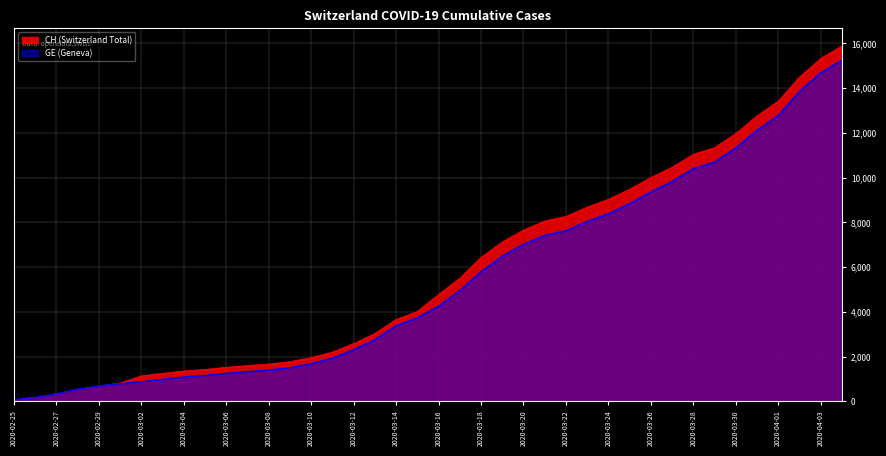

Reading left to right, extract all data points from this chart.

CH: 2020-02-25=73	2020-02-26=178	2020-02-27=329	2020-02-28=540	2020-02-29=682	2020-03-01=814	2020-03-02=1137	2020-03-03=1245	2020-03-04=1353	2020-03-05=1420	2020-03-06=1519	2020-03-07=1595	2020-03-08=1664	2020-03-09=1770	2020-03-10=1949	2020-03-11=2199	2020-03-12=2577	2020-03-13=3033	2020-03-14=3658	2020-03-15=4014	2020-03-16=4775	2020-03-17=5501	2020-03-18=6434	2020-03-19=7125	2020-03-20=7654	2020-03-21=8061	2020-03-22=8265	2020-03-23=8681	2020-03-24=9030	2020-03-25=9481	2020-03-26=10005	2020-03-27=10467	2020-03-28=11041	2020-03-29=11340	2020-03-30=11971	2020-03-31=12758	2020-04-01=13419	2020-04-02=14494	2020-04-03=15327	2020-04-04=15888
GE: 2020-02-25=73	2020-02-26=178	2020-02-27=329	2020-02-28=540	2020-02-29=682	2020-03-01=784	2020-03-02=872	2020-03-03=979	2020-03-04=1085	2020-03-05=1152	2020-03-06=1248	2020-03-07=1324	2020-03-08=1393	2020-03-09=1499	2020-03-10=1678	2020-03-11=1928	2020-03-12=2306	2020-03-13=2752	2020-03-14=3377	2020-03-15=3733	2020-03-16=4248	2020-03-17=4944	2020-03-18=5792	2020-03-19=6483	2020-03-20=7012	2020-03-21=7419	2020-03-22=7623	2020-03-23=8039	2020-03-24=8388	2020-03-25=8839	2020-03-26=9363	2020-03-27=9825	2020-03-28=10399	2020-03-29=10698	2020-03-30=11329	2020-03-31=12116	2020-04-01=12777	2020-04-02=13852	2020-04-03=14685	2020-04-04=15246